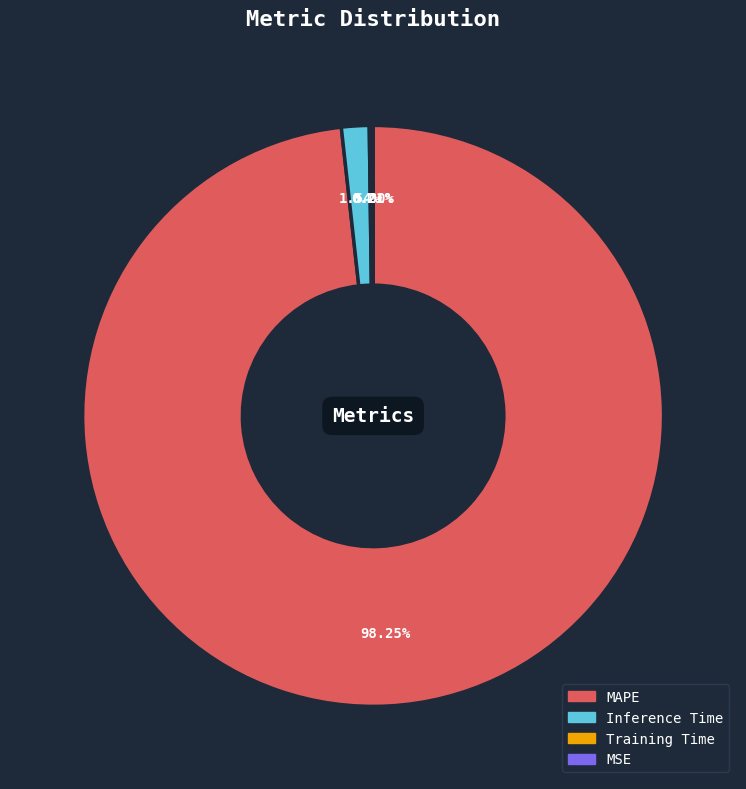

Which category has the biggest portion of the pie?

MAPE